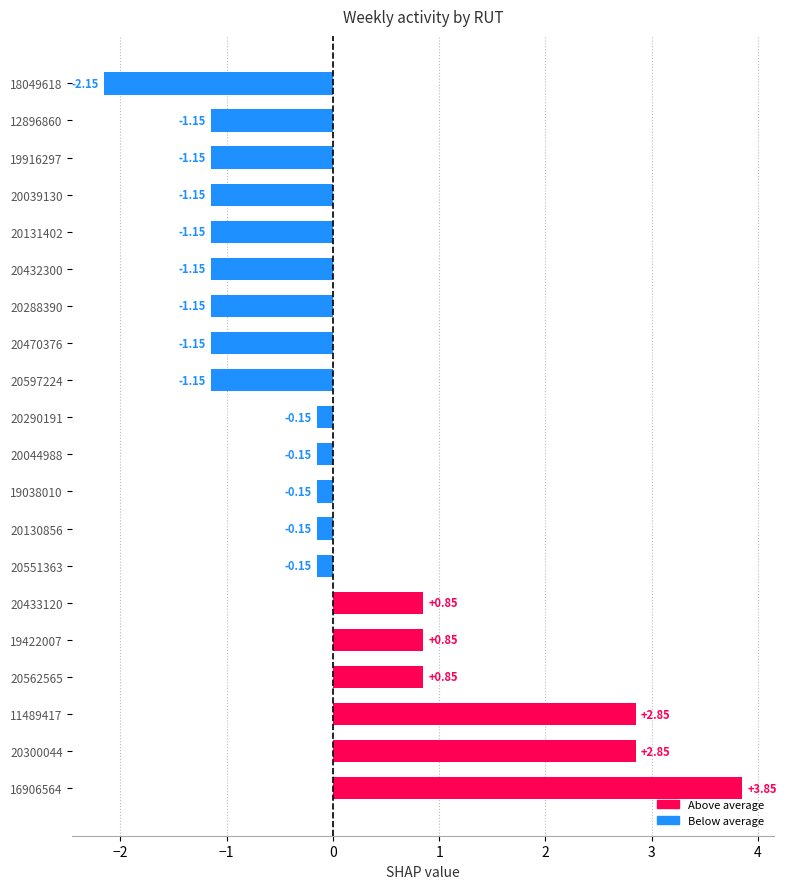

Between 16906564 and 20290191, which is larger?

16906564